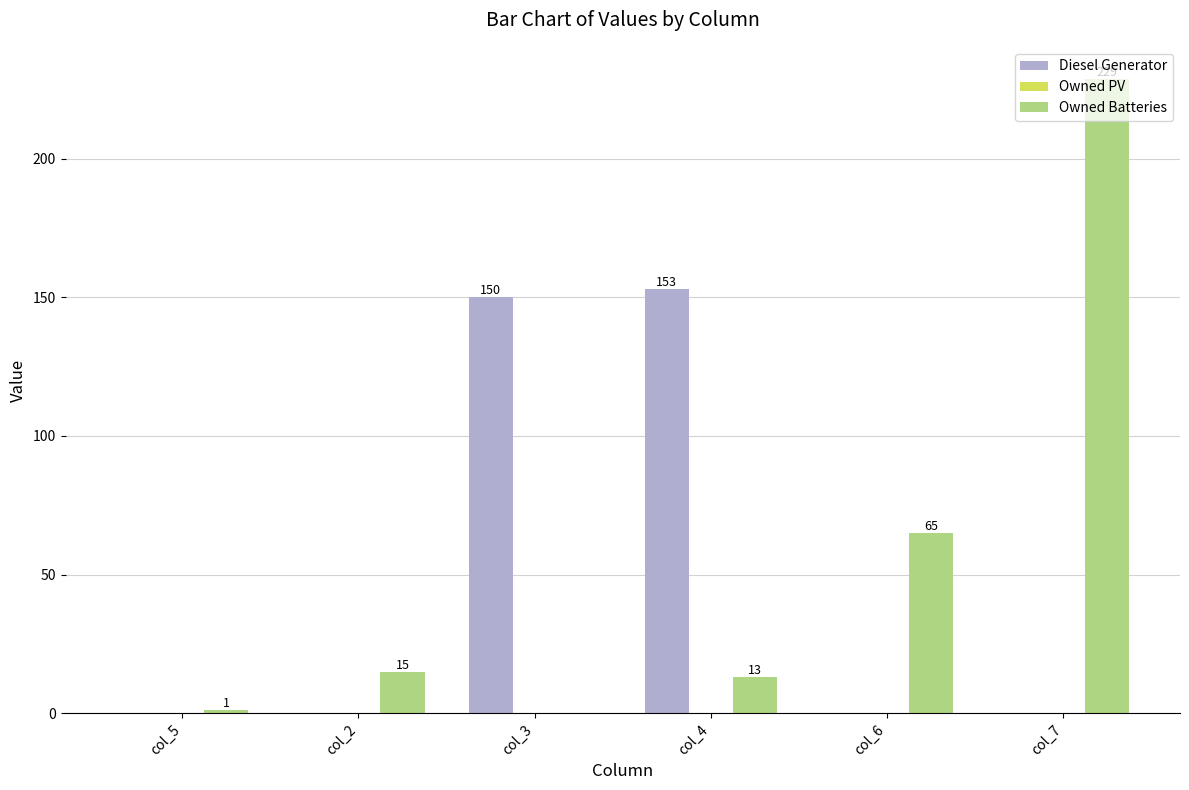

At which label does Diesel Generator reach its peak?

col_4